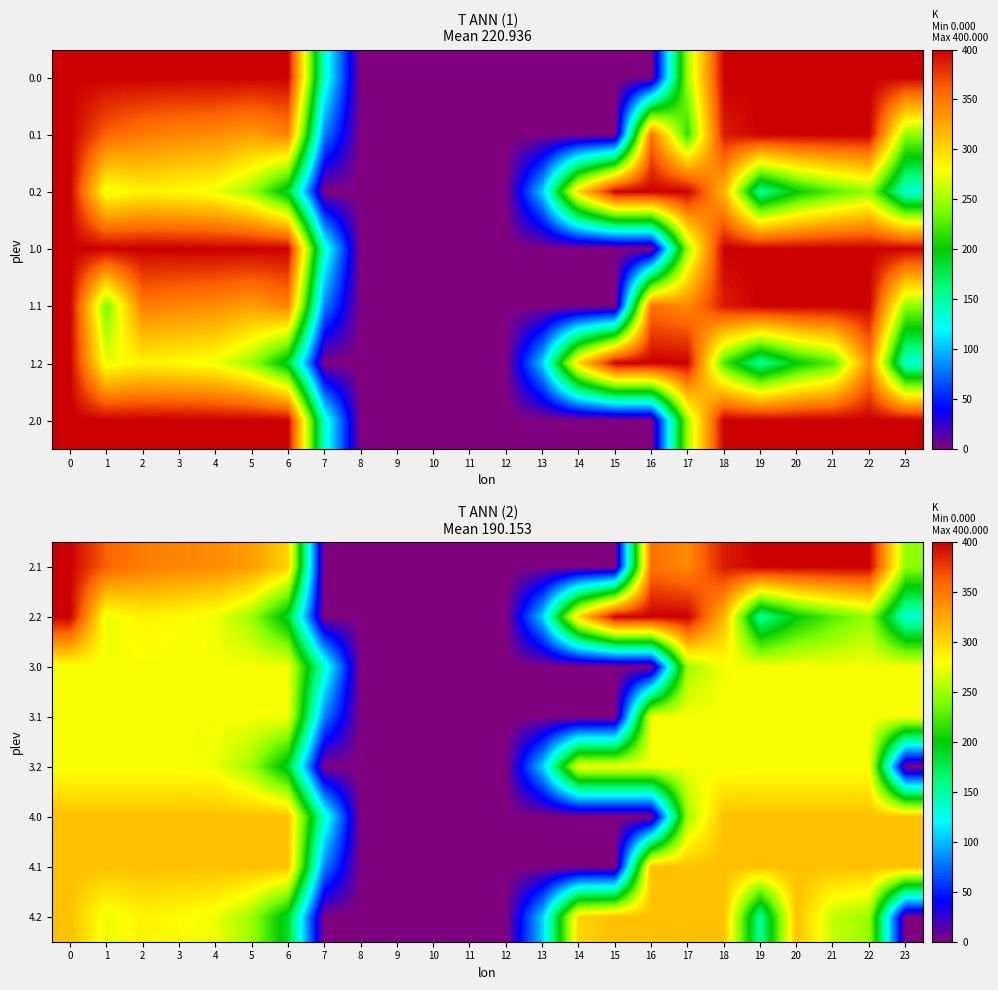

What is the difference between the maximum and minimum values in the 2.1 series?

400.0